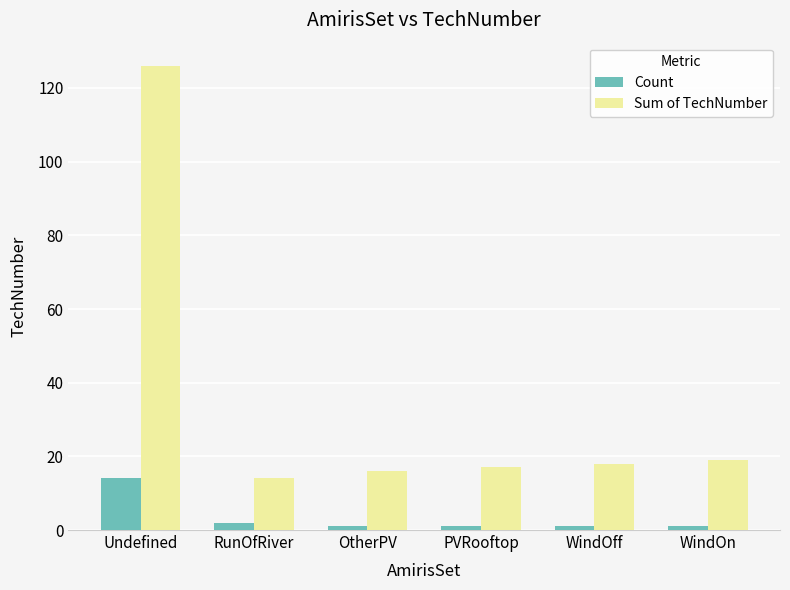

Are the bars grouped side by side (vs. stacked)?

Yes